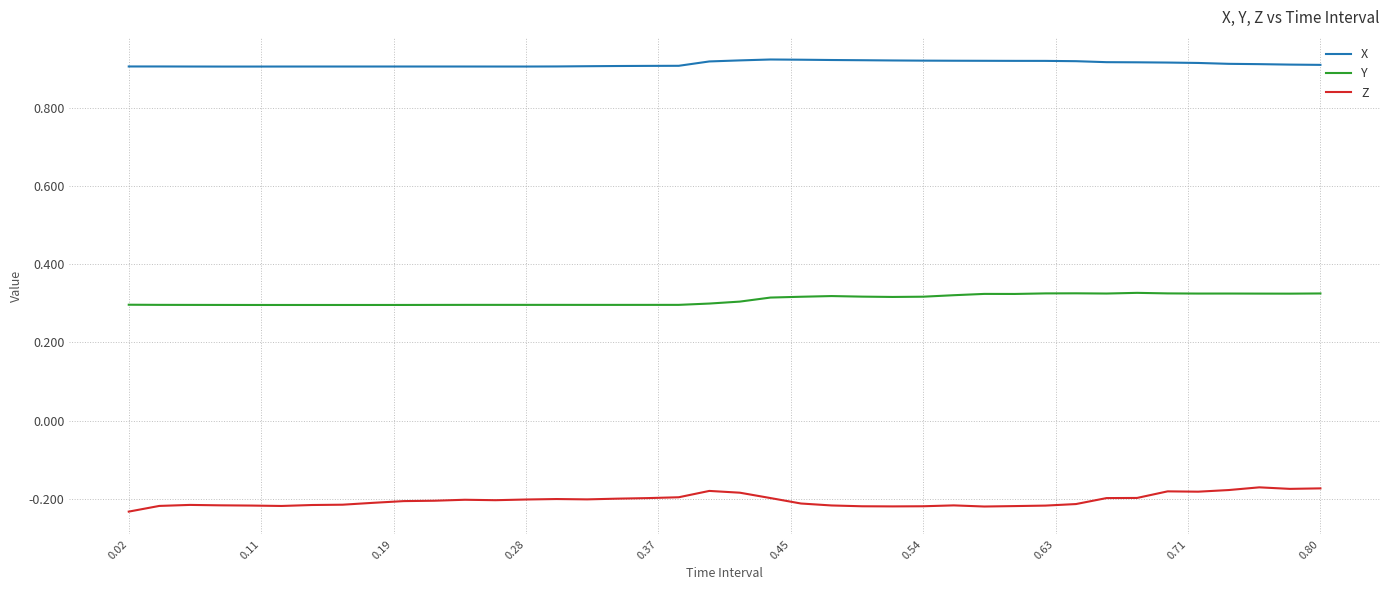

True or false: Z and Y cross at least once.

False